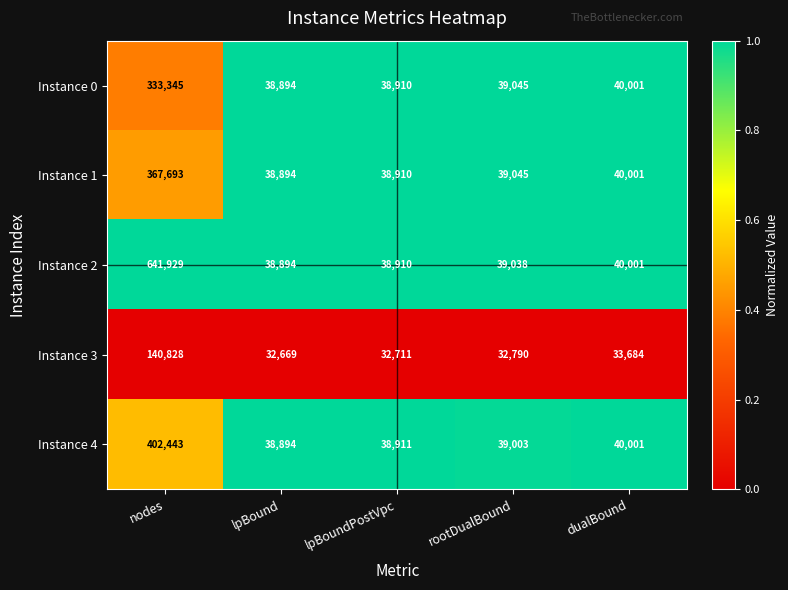

At which category does the chart reach its peak across all series?

nodes